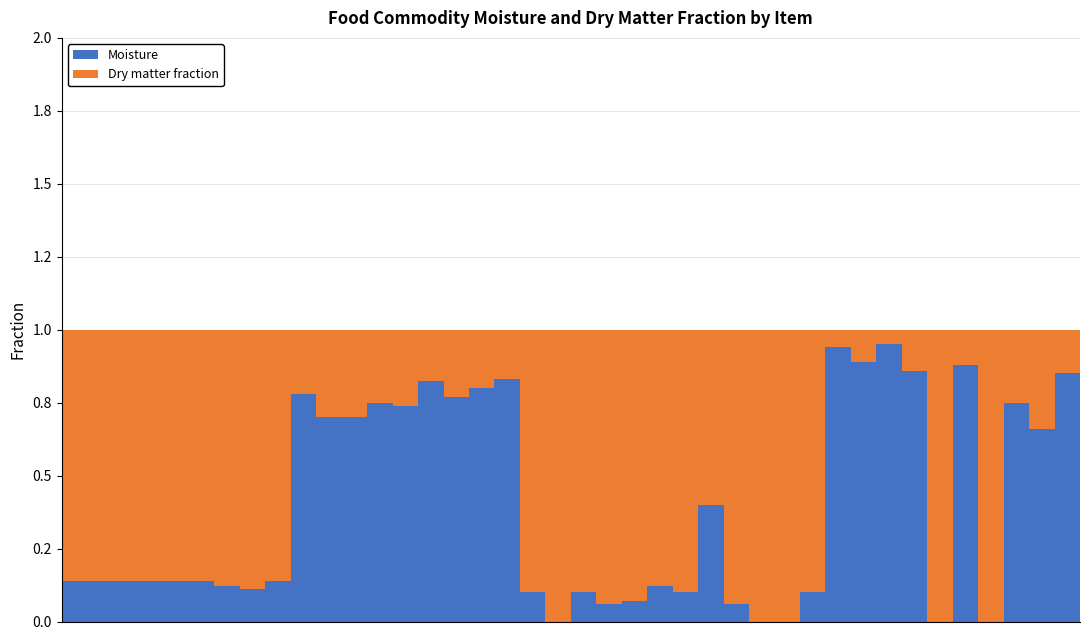

At how many categories does at least one series exceed 0?

40